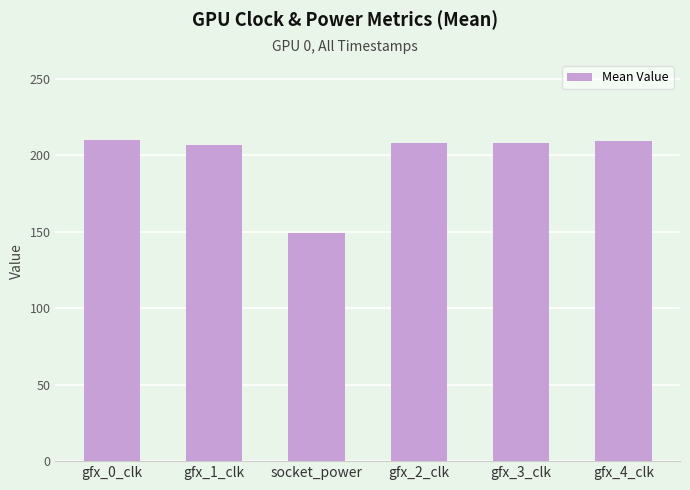

What position from the left is gfx_1_clk?

2